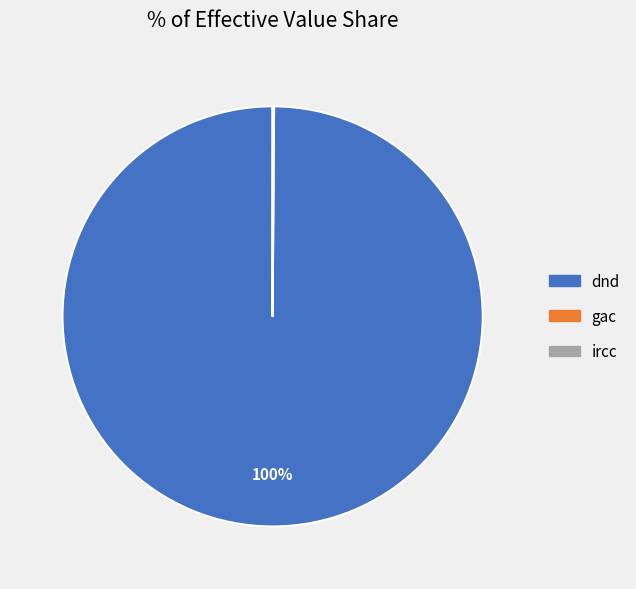

Is dnd the majority of the pie?

Yes